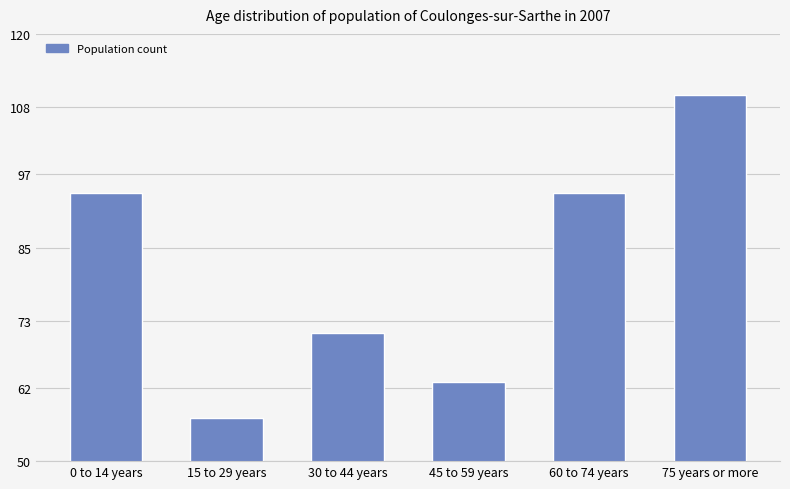

Reading right to left, extract all data points from this chart.

75 years or more=110	60 to 74 years=94	45 to 59 years=63	30 to 44 years=71	15 to 29 years=57	0 to 14 years=94